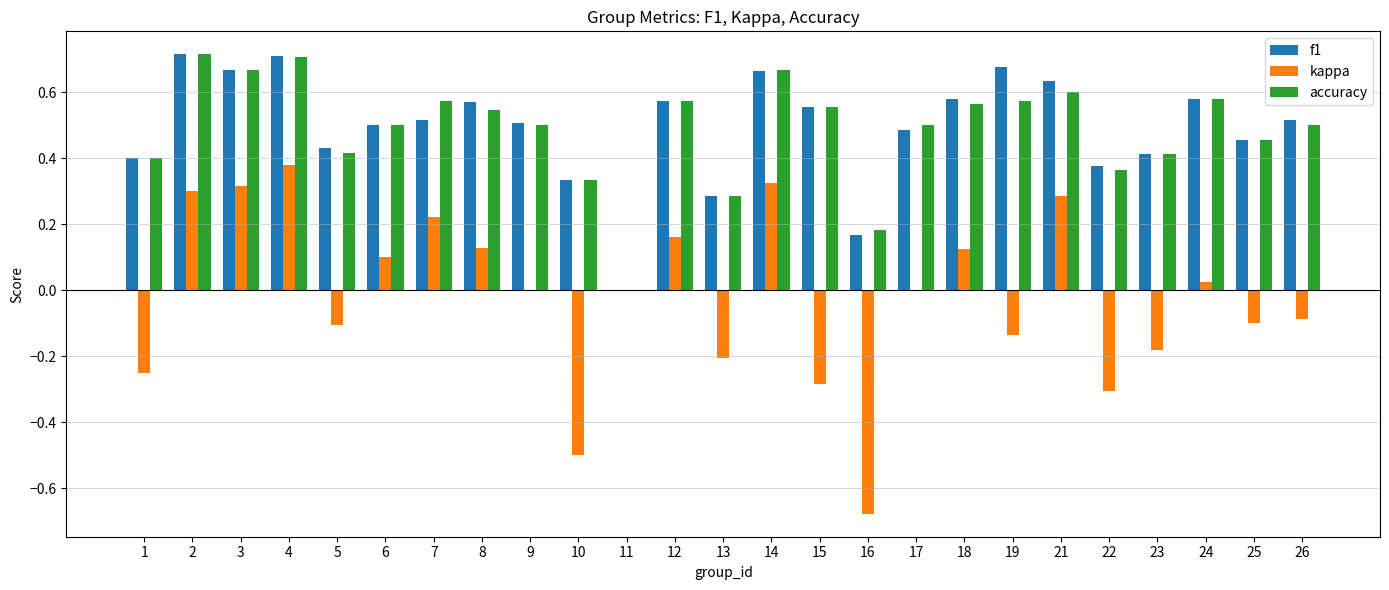

At which label does kappa reach its peak?

4